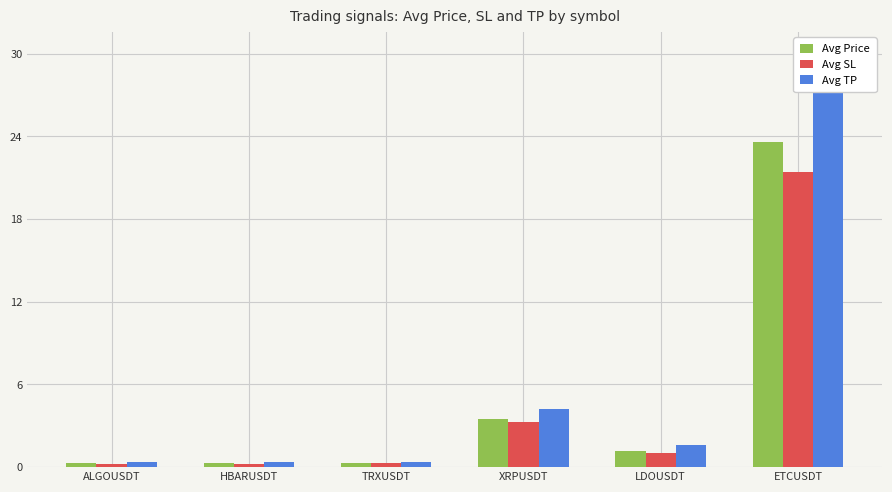

What is the maximum value for Avg Price?

23.6